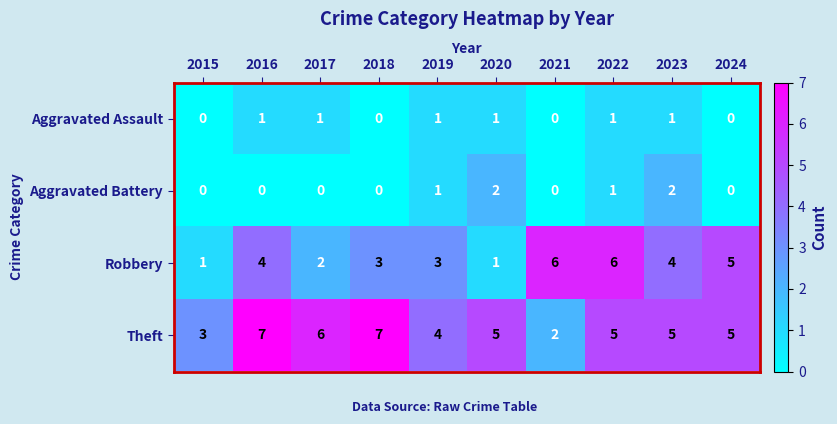

What is the difference between the highest and lowest values at 2017?

6